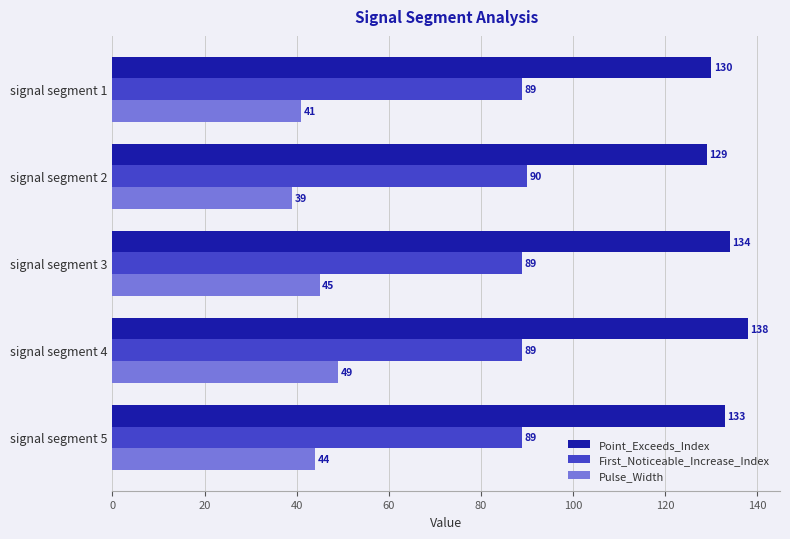

The Point_Exceeds_Index series shows 211 at signal segment 5. True or false?

False